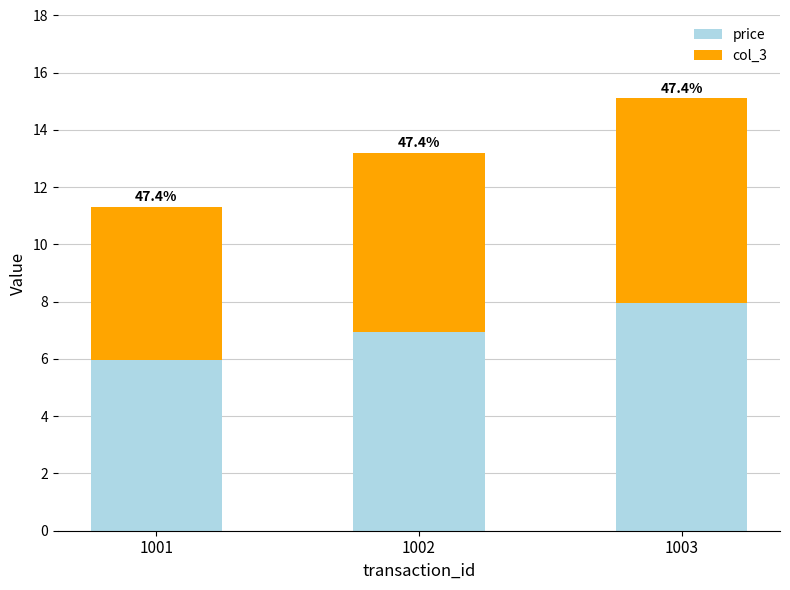

What is the average value of the price series?

7.0